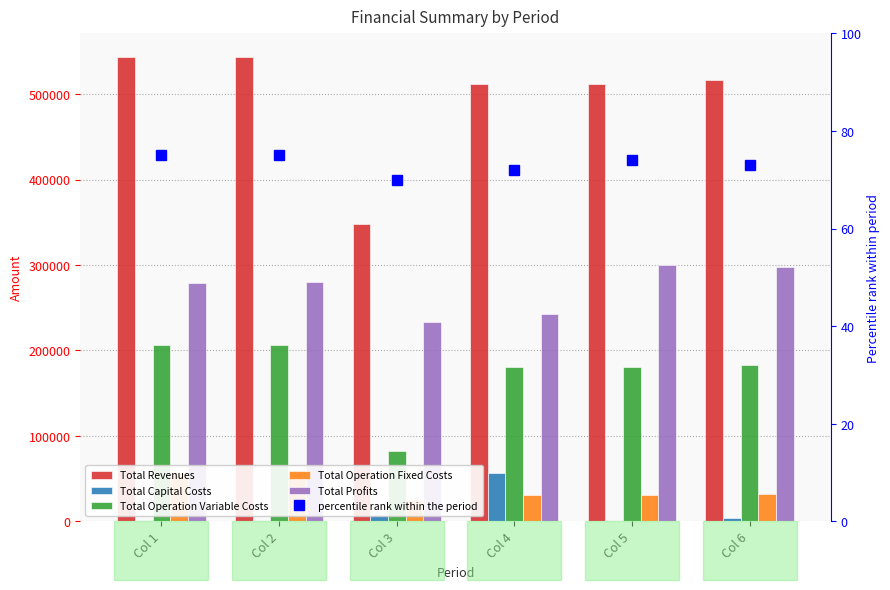

Reading right to left, what are all the values shown in this chart?

Total Revenues: 516366.4	511253.1	511253.1	348499.4	543796.0	543796.0
Total Capital Costs: 4224.0	0.0	56800.0	8000.0	0.0	0.0
Total Operation Variable Costs: 182420.7	180423.7	180948.3	82499.9	206319.4	206877.8
Total Operation Fixed Costs: 31855.2	31125.6	31125.6	25156.7	57943.6	57943.6
Total Profits: 297866.5	299703.8	242379.2	232842.8	279533.0	278974.6
percentile rank within the period: 73.0	74.0	72.0	70.0	75.0	75.0